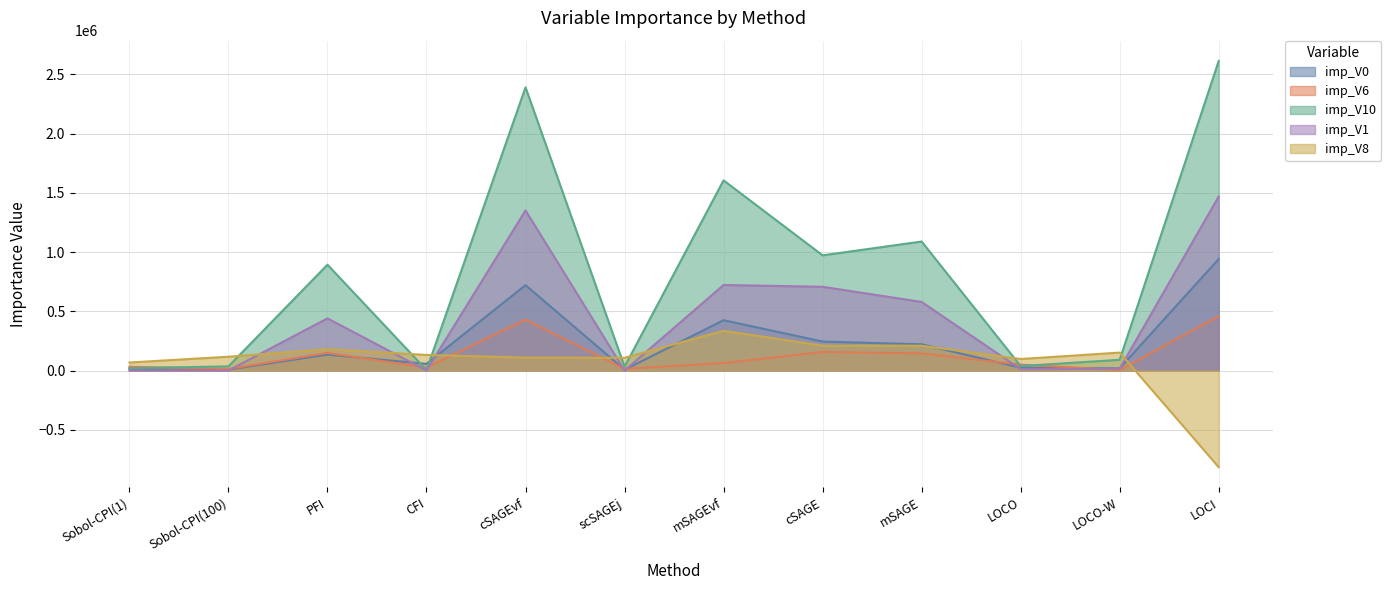

Reading left to right, what are all the values shown in this chart?

imp_V0: Sobol-CPI(1)=14014.8	Sobol-CPI(100)=7892.4	PFI=134354.2	CFI=56097.6	cSAGEvf=720578.4	scSAGEj=6883.8	mSAGEvf=424613.2	cSAGE=244637.7	mSAGE=221229.4	LOCO=23968.5	LOCO-W=18048.1	LOCI=941217.8
imp_V6: Sobol-CPI(1)=31954.2	Sobol-CPI(100)=12916.2	PFI=148919.9	CFI=24926.8	cSAGEvf=429979.0	scSAGEj=14049.9	mSAGEvf=63281.3	cSAGE=156890.9	mSAGE=144577.6	LOCO=49929.5	LOCO-W=4375.0	LOCI=459229.8
imp_V10: Sobol-CPI(1)=19802.0	Sobol-CPI(100)=35067.5	PFI=893197.4	CFI=4190.1	cSAGEvf=2390168.7	scSAGEj=32542.5	mSAGEvf=1604832.5	cSAGE=972131.9	mSAGE=1088848.8	LOCO=37608.9	LOCO-W=90632.0	LOCI=2612534.3
imp_V1: Sobol-CPI(1)=0.0	Sobol-CPI(100)=0.0	PFI=440101.1	CFI=0.0	cSAGEvf=1351379.1	scSAGEj=0.0	mSAGEvf=721901.7	cSAGE=706770.7	mSAGE=578847.0	LOCO=11317.6	LOCO-W=15154.1	LOCI=1468616.3
imp_V8: Sobol-CPI(1)=67744.7	Sobol-CPI(100)=116505.6	PFI=180168.7	CFI=131581.9	cSAGEvf=109129.0	scSAGEj=107501.5	mSAGEvf=335571.7	cSAGE=210056.8	mSAGE=209353.0	LOCO=97234.5	LOCO-W=151481.6	LOCI=-815557.5